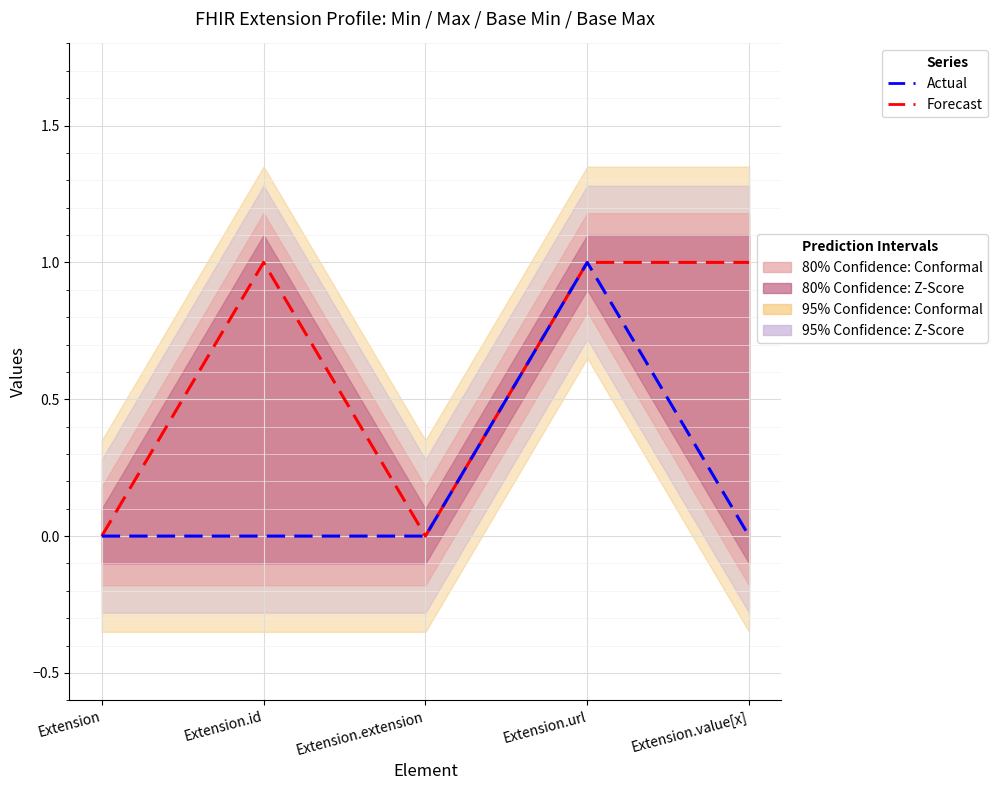

Which series has the largest total across all categories?

Forecast